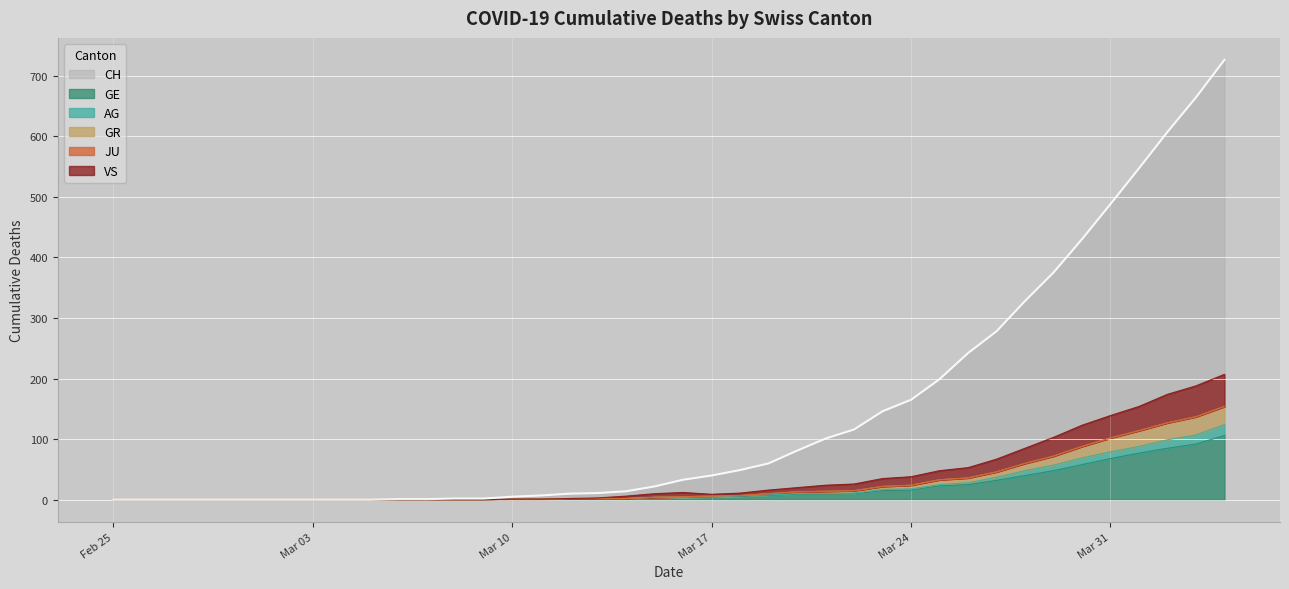

What is the highest value of the GE series?

106